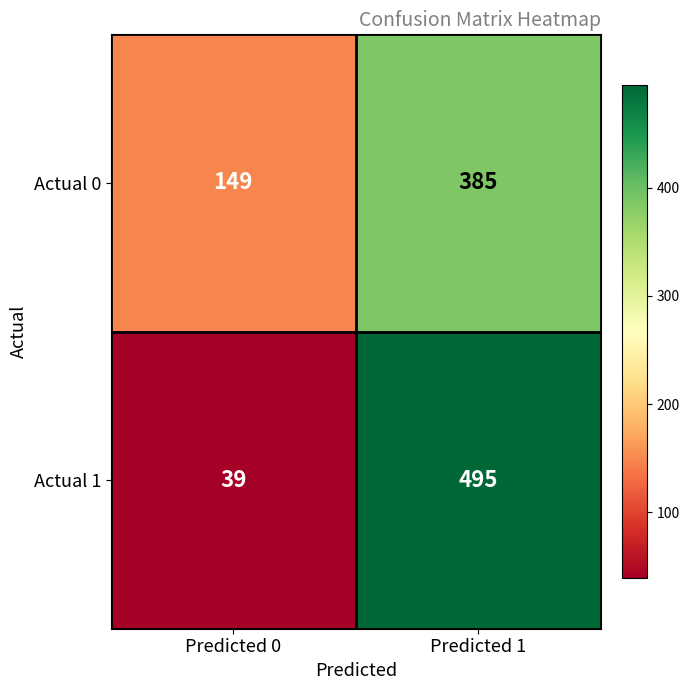

What is the maximum value shown in the chart?

495